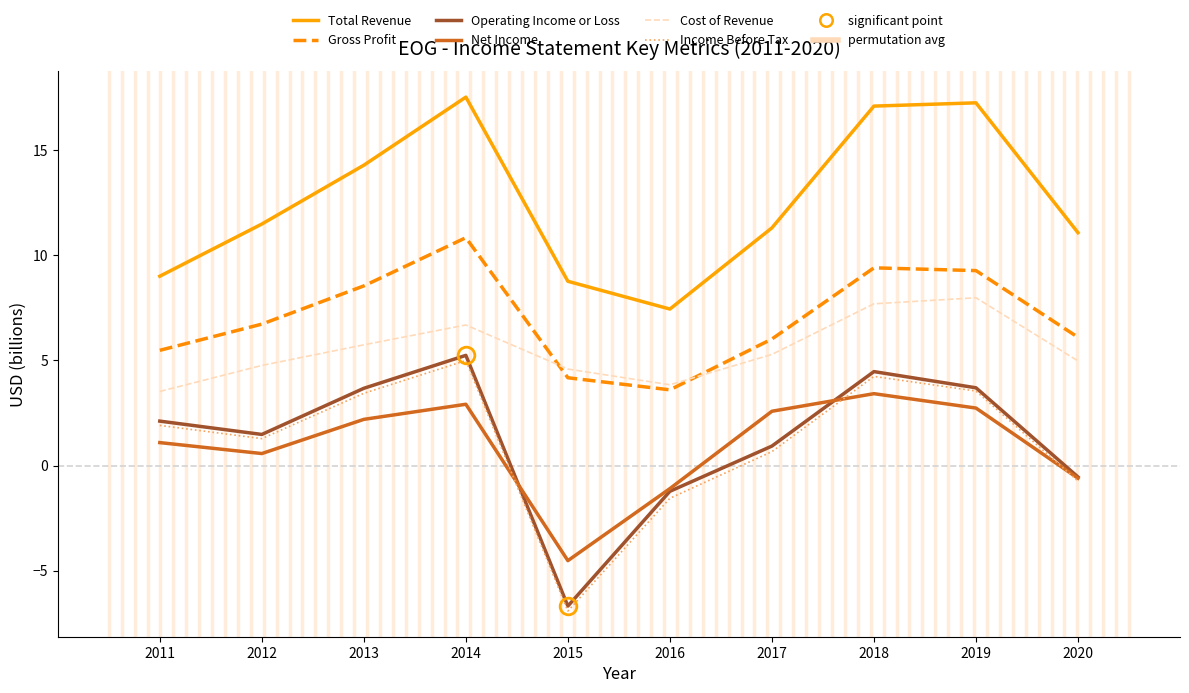

How many lines are shown in the chart?

6